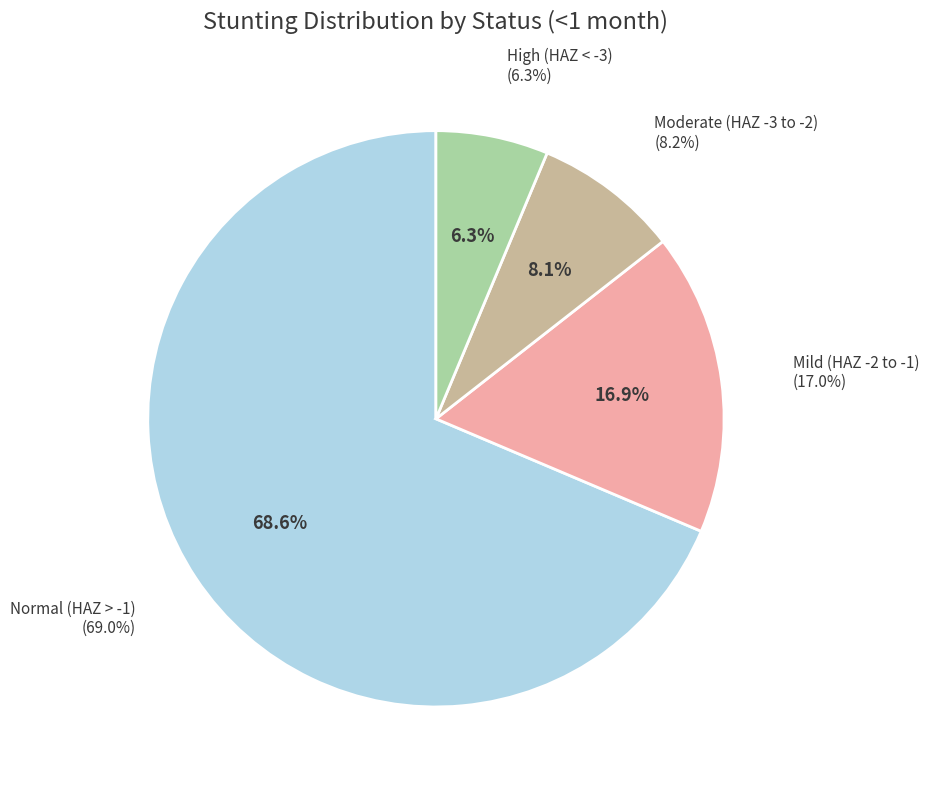

Rank the categories by value from lowest to highest.

High (HAZ-score between < -3), Moderate (HAZ-score between -3 and -2), Mild (HAZ-score between -2 and -1), Normal (HAZ-score > -1)